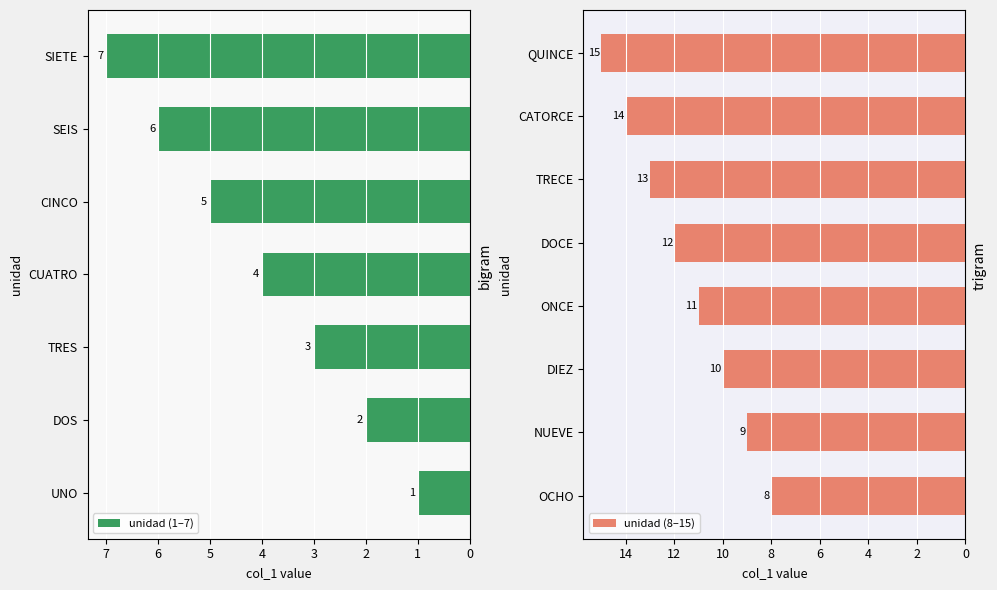

How many data points are less than 8?

7